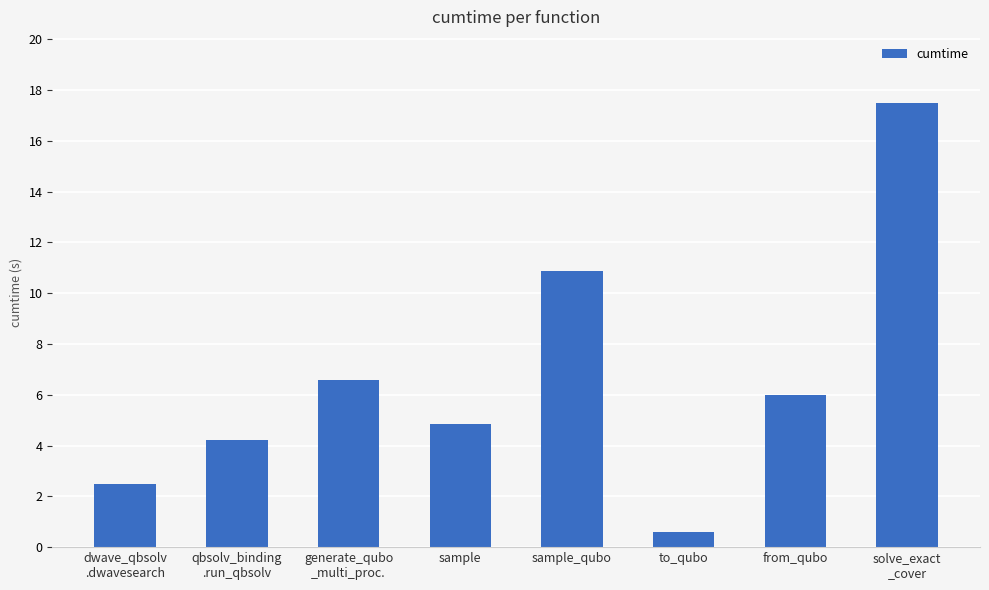

Reading right to left, list all the values displayed in this chart.

solve_exact
_cover=17.5	from_qubo=6.0	to_qubo=0.6	sample_qubo=10.9	sample=4.8	generate_qubo
_multi_proc.=6.6	qbsolv_binding
.run_qbsolv=4.2	dwave_qbsolv
.dwavesearch=2.5